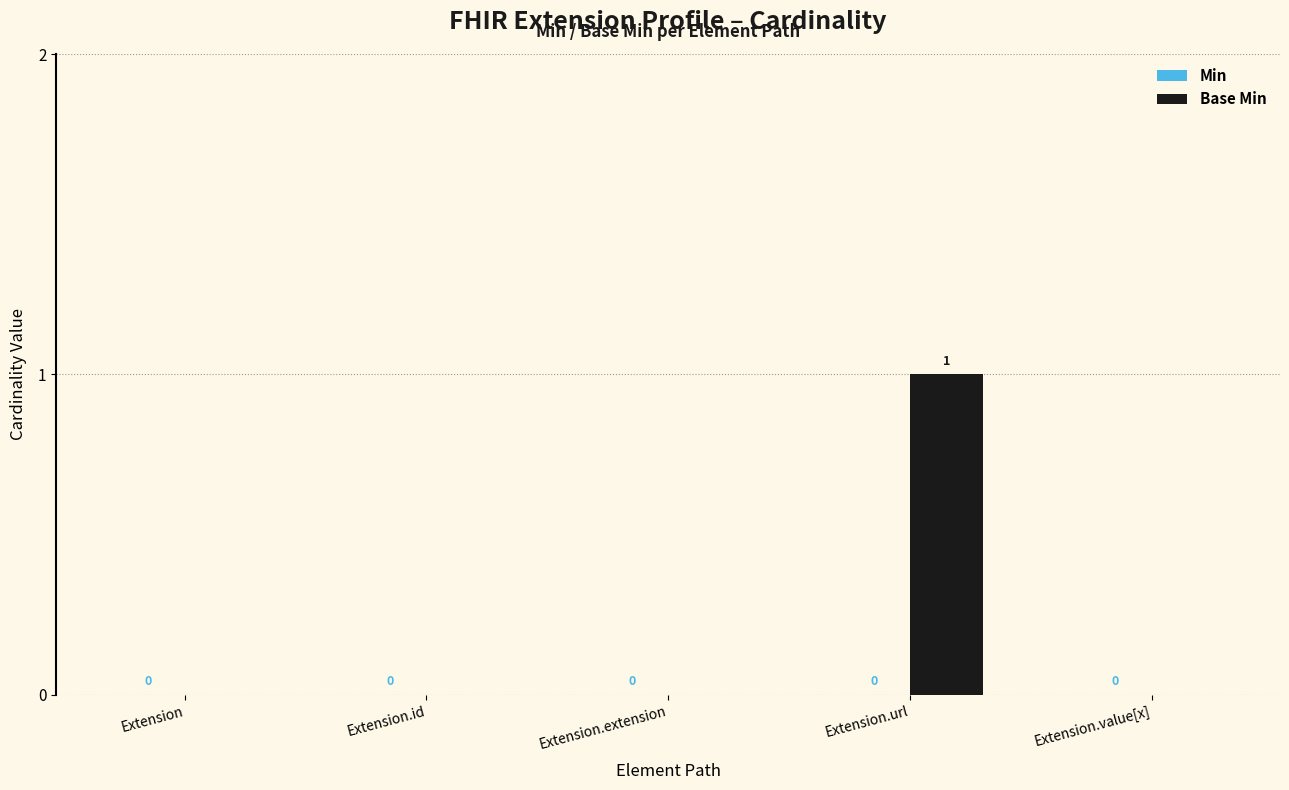

The value at Extension.value[x] is -1. True or false?

False